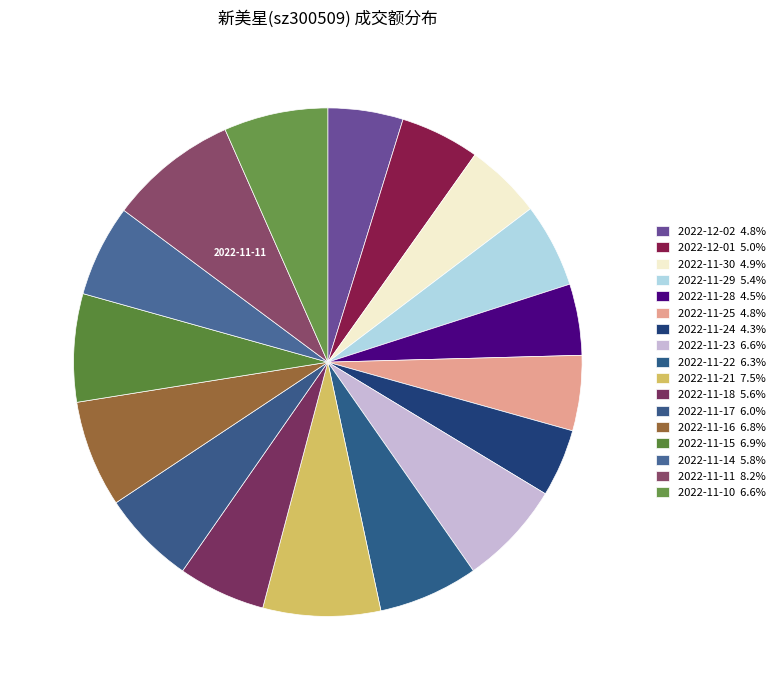

True or false: 2022-11-29 accounts for 16% of the total.

False